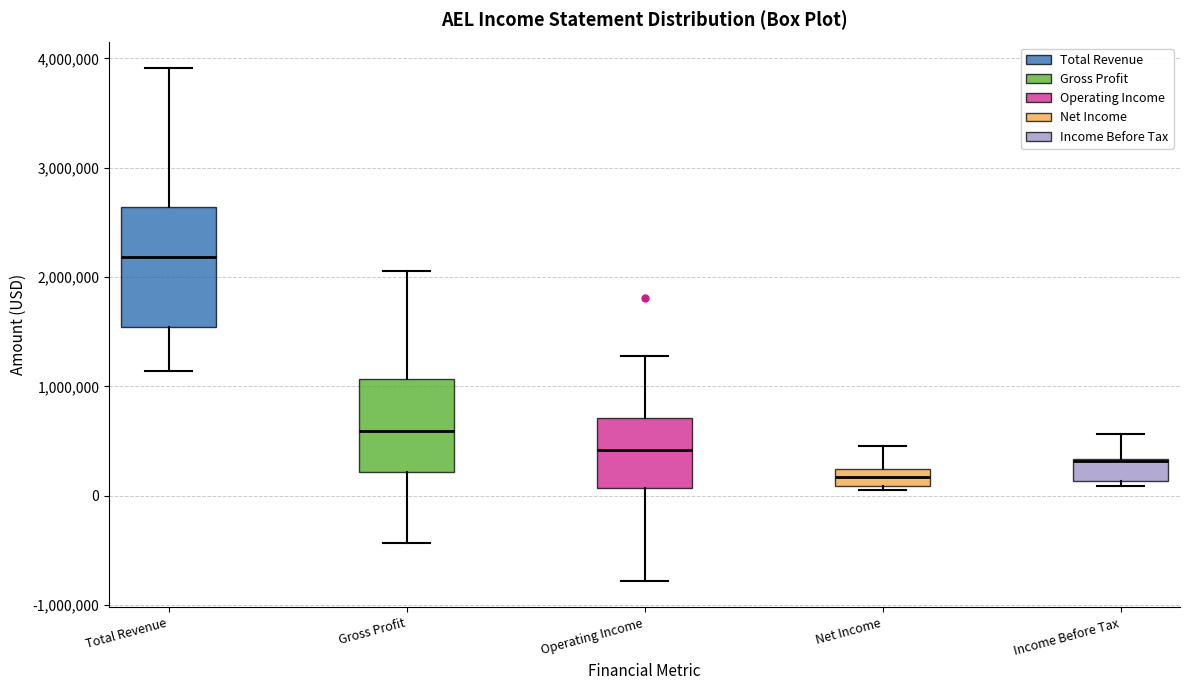

Which box's median line is the highest?

Total Revenue